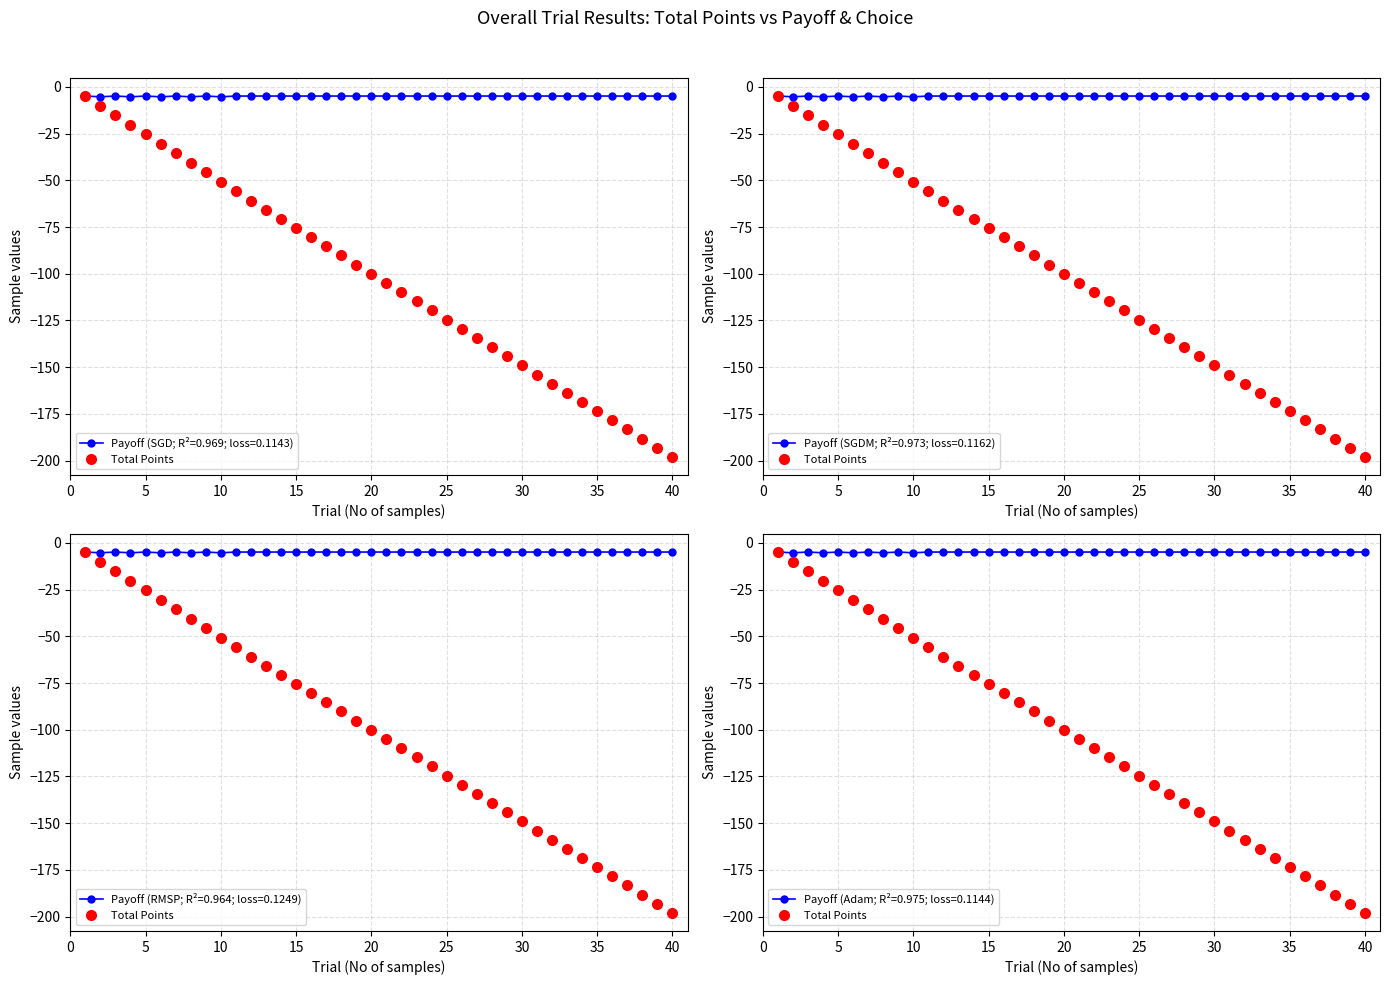

What is the difference between the maximum and minimum values?

193.1